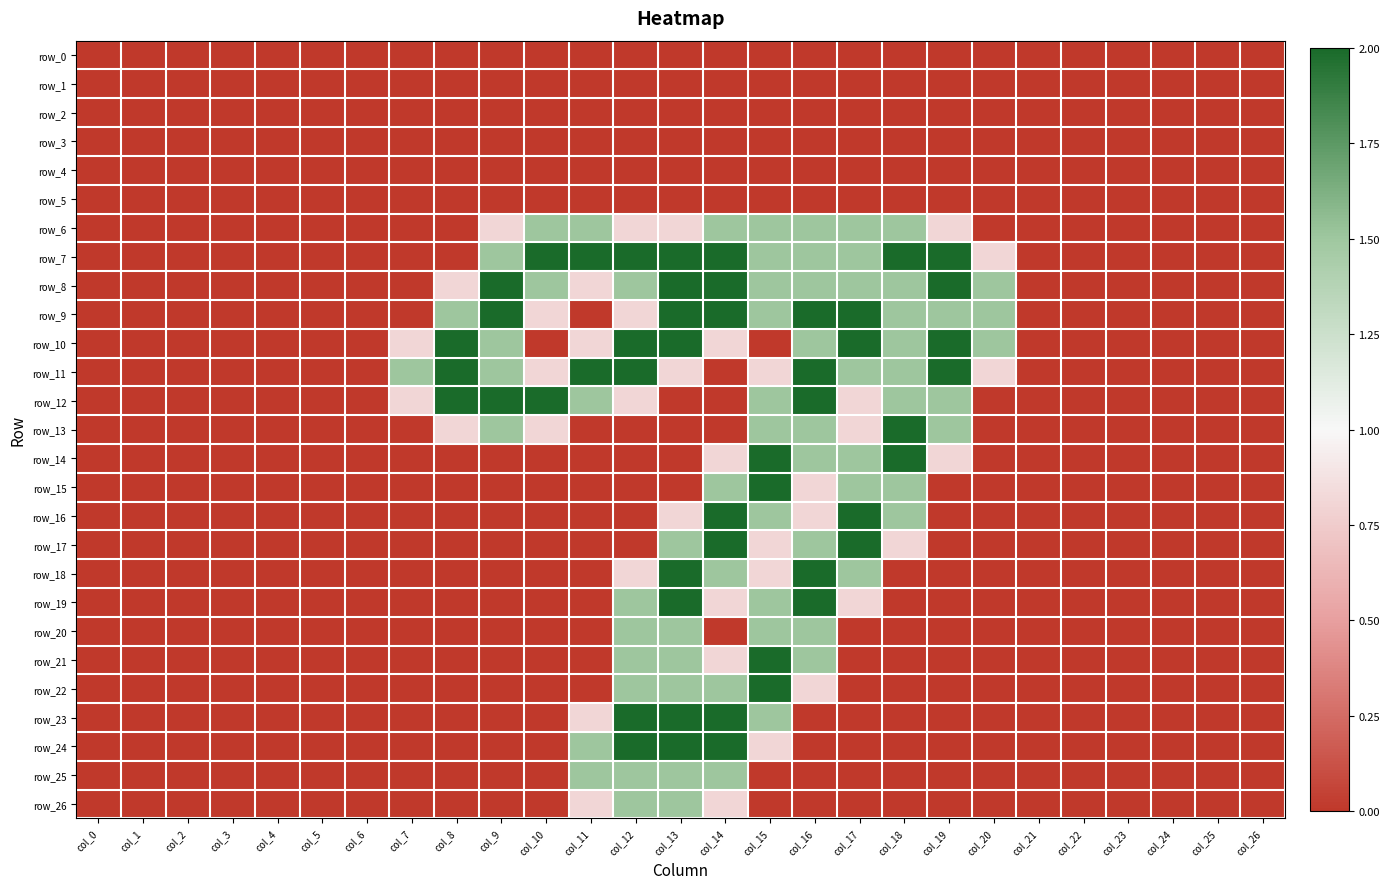

Which category has the lowest value in the row_15 series?

col_0